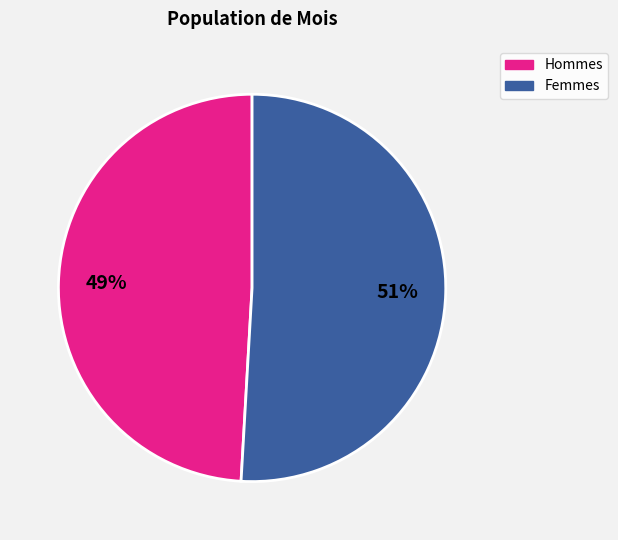

Which has a higher value, Hommes or Femmes?

Femmes